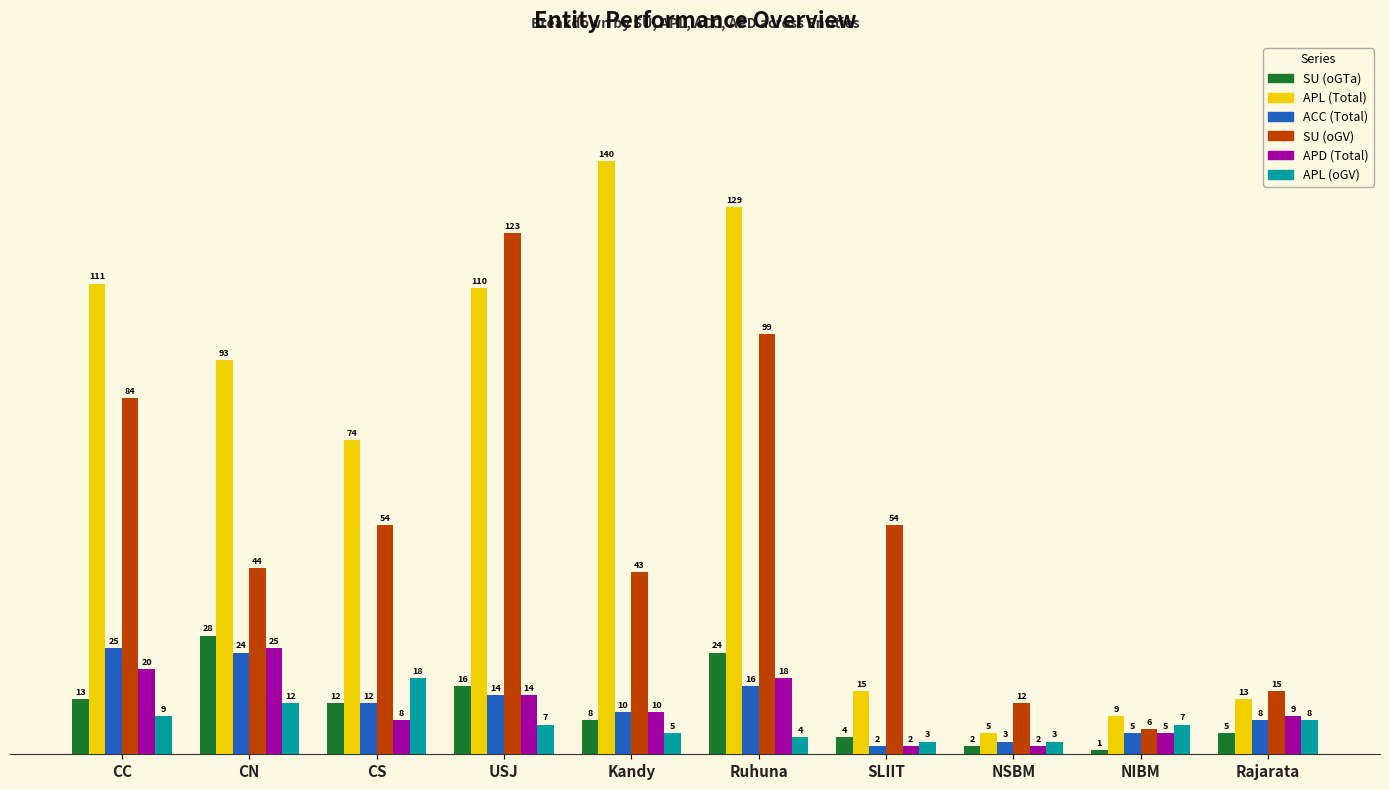

Is it true that ACC (Total) equals 2 at SLIIT?

True